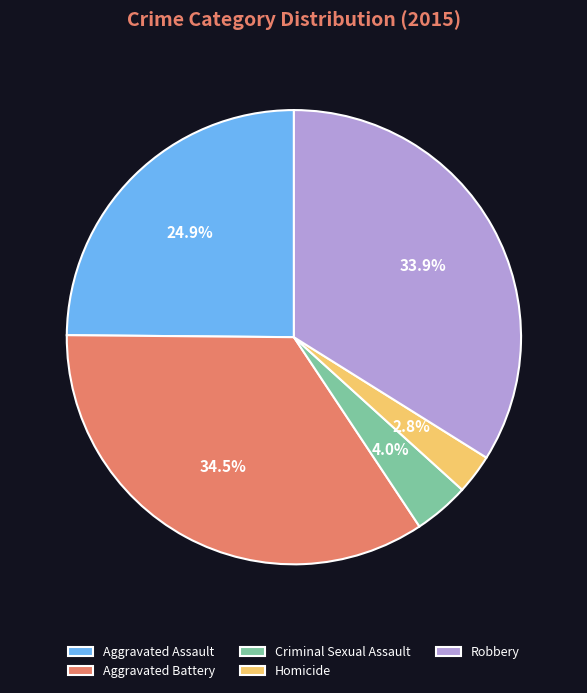

To the nearest percent, what is the difference between the largest and smallest slice percentages?

32%